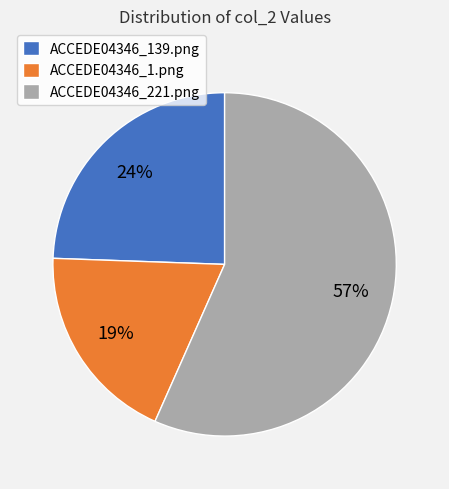

Which category accounts for the majority?

ACCEDE04346_221.png